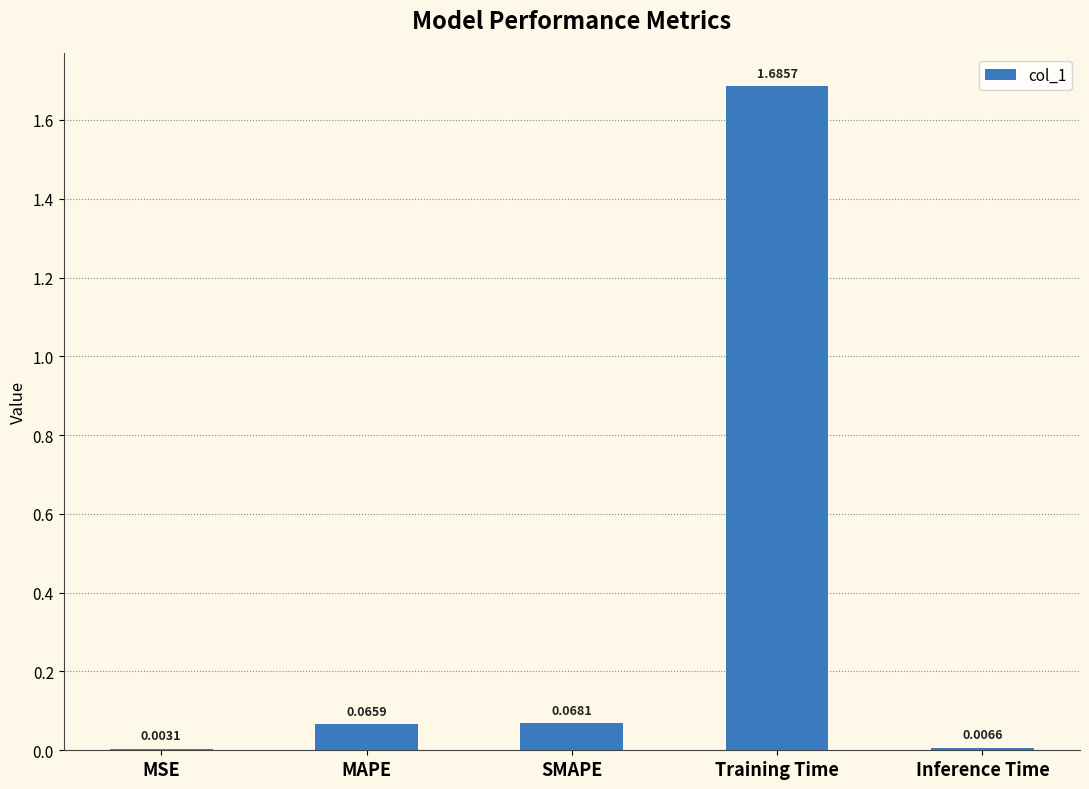

What is the sum of all values?

1.8